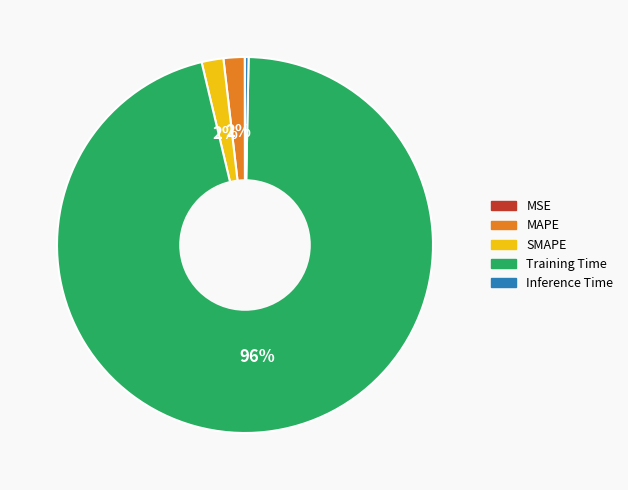

Does Training Time represent more than half of the total?

Yes